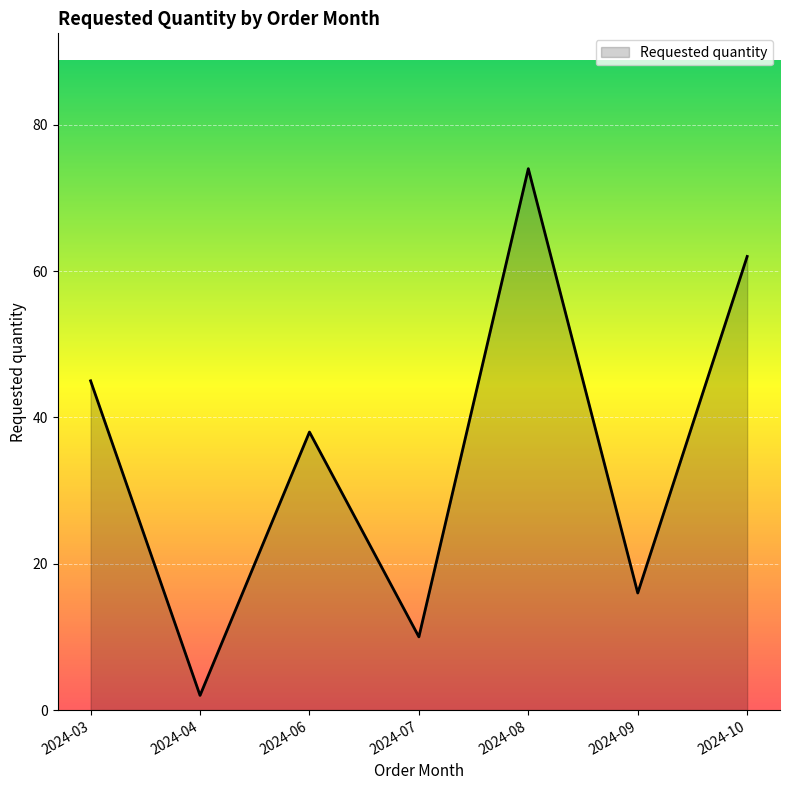

What is the difference between the values at 2024-09 and 2024-04?

14